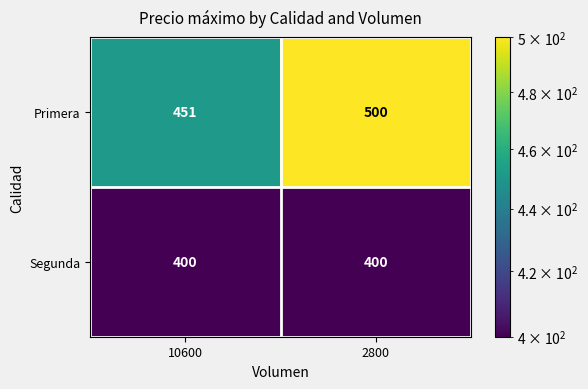

Reading left to right, extract all data points from this chart.

Primera: 10600=451	2800=500
Segunda: 10600=400	2800=400